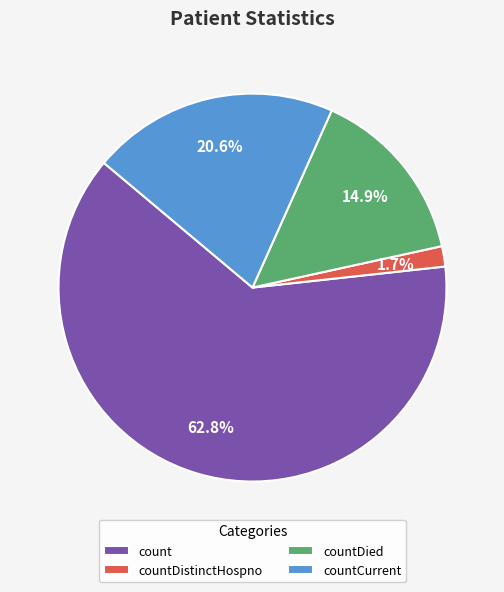

To the nearest percent, what is the average slice percentage?

25%